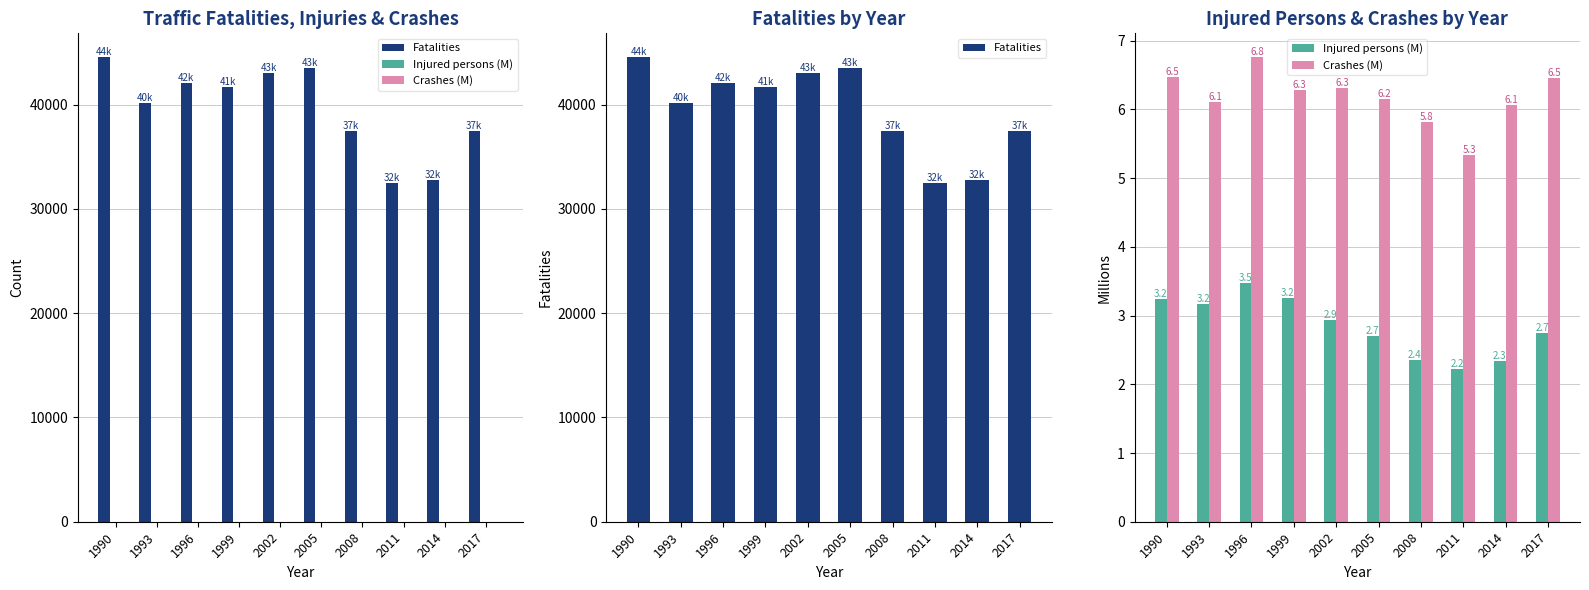

What is the approximate value of Fatalities at 1996?

42065.0